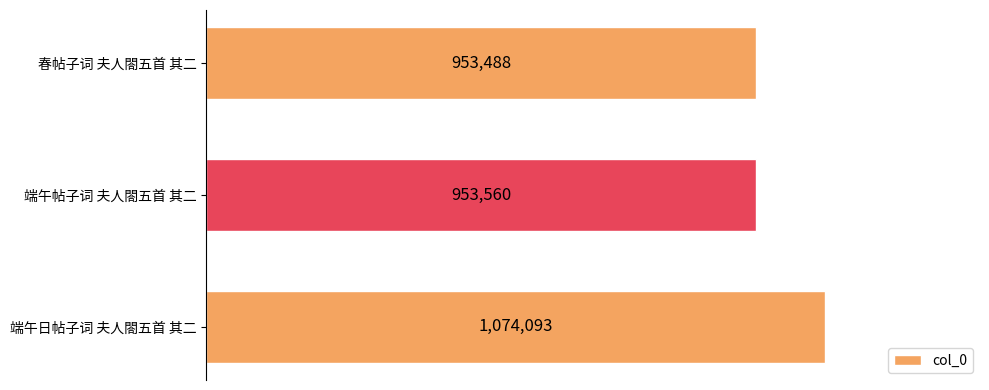

Which label corresponds to the largest value in the chart?

端午日帖子词 夫人閤五首 其二